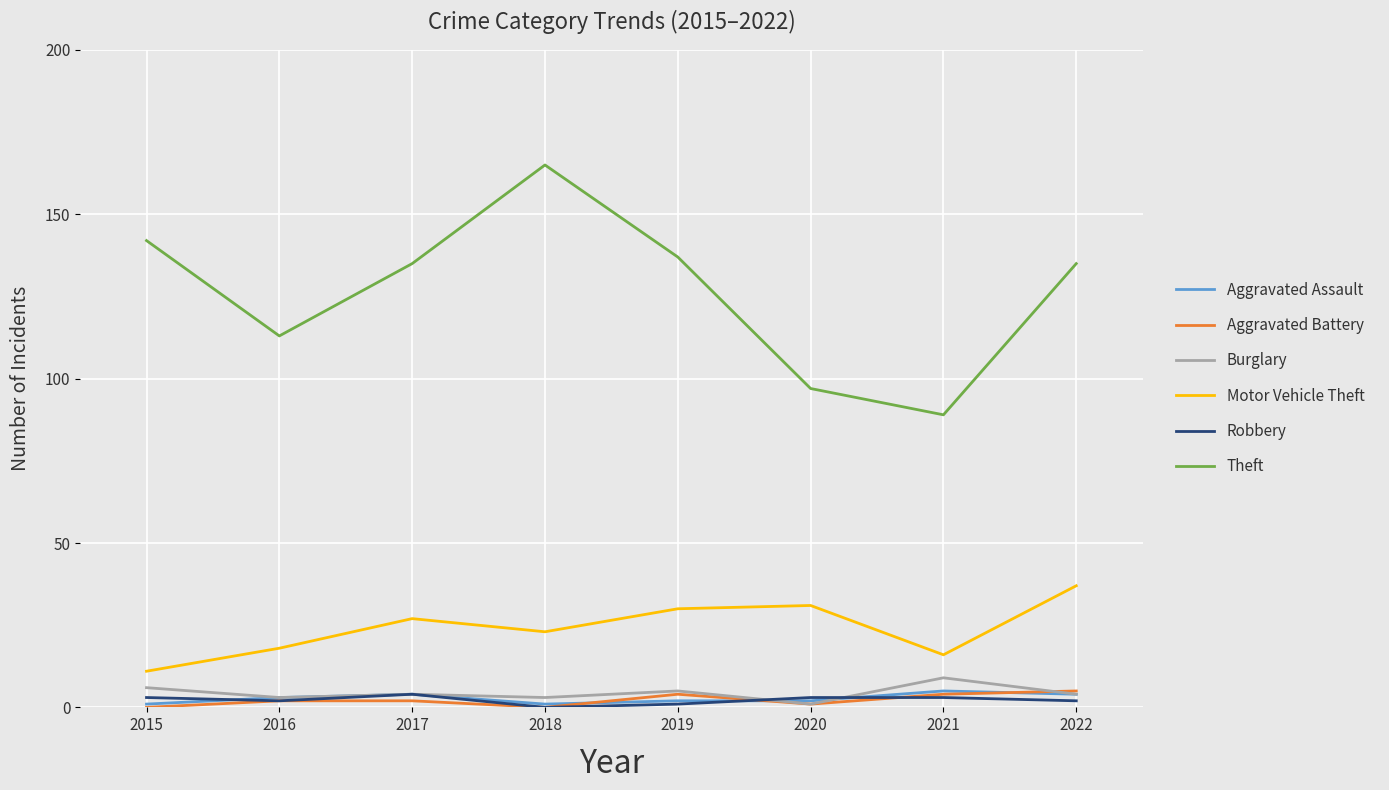

Reading right to left, what are all the values shown in this chart?

Aggravated Assault: 2022=4	2021=5	2020=2	2019=2	2018=1	2017=4	2016=3	2015=1
Aggravated Battery: 2022=5	2021=4	2020=1	2019=4	2018=0	2017=2	2016=2	2015=0
Burglary: 2022=4	2021=9	2020=1	2019=5	2018=3	2017=4	2016=3	2015=6
Motor Vehicle Theft: 2022=37	2021=16	2020=31	2019=30	2018=23	2017=27	2016=18	2015=11
Robbery: 2022=2	2021=3	2020=3	2019=1	2018=0	2017=4	2016=2	2015=3
Theft: 2022=135	2021=89	2020=97	2019=137	2018=165	2017=135	2016=113	2015=142